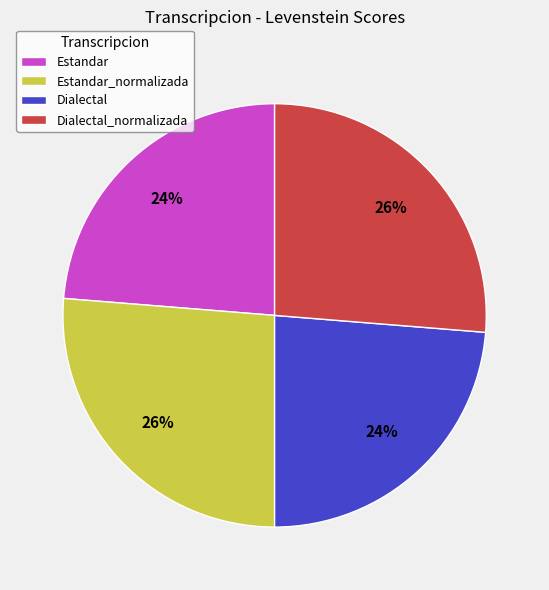

How many slices are in this pie chart?

4